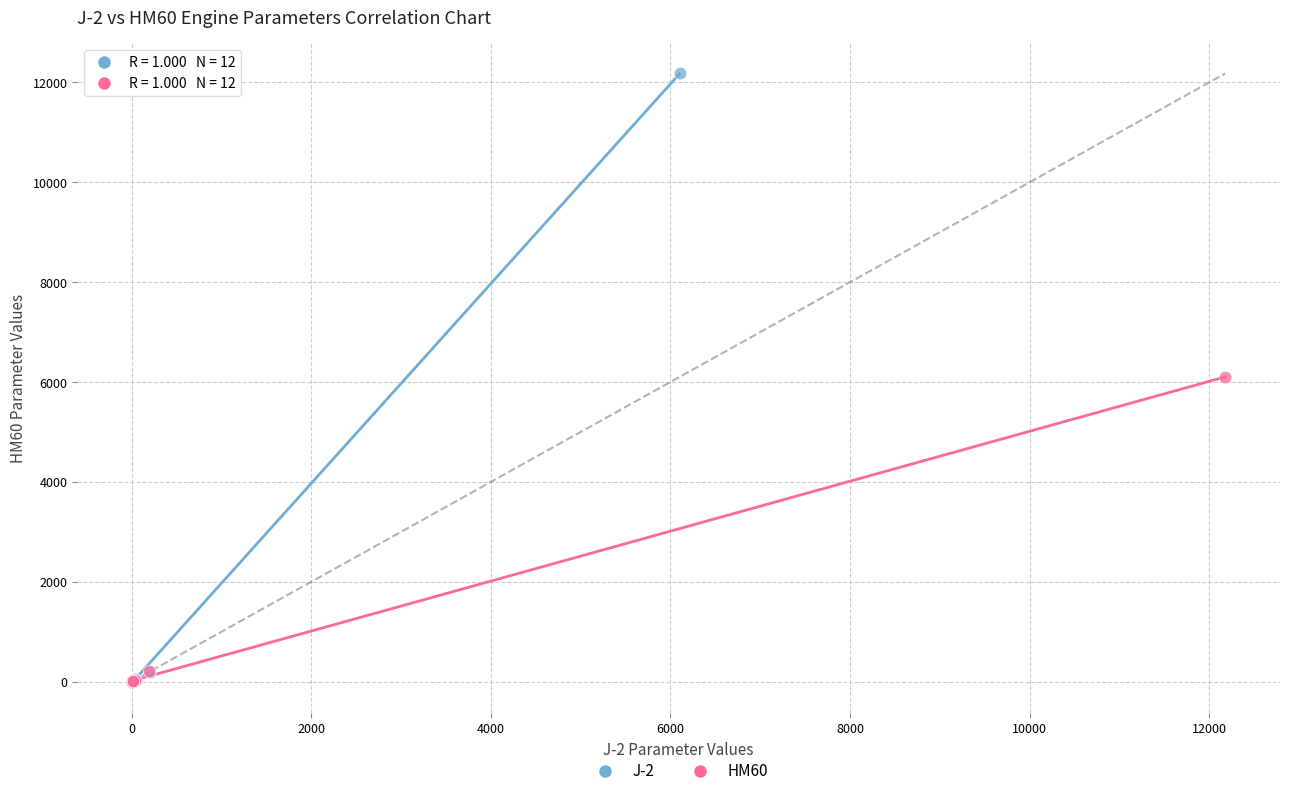

Which series has the largest Y range (max minus min)?

J-2